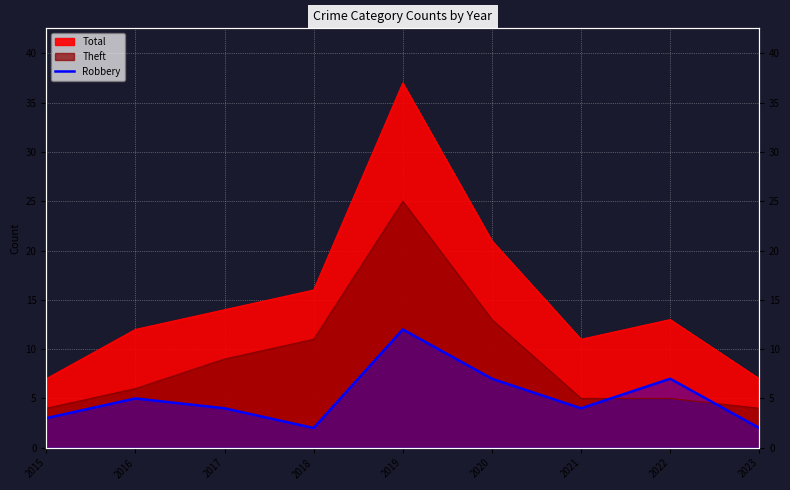

Is it true that the value at 2016 is 5?

True